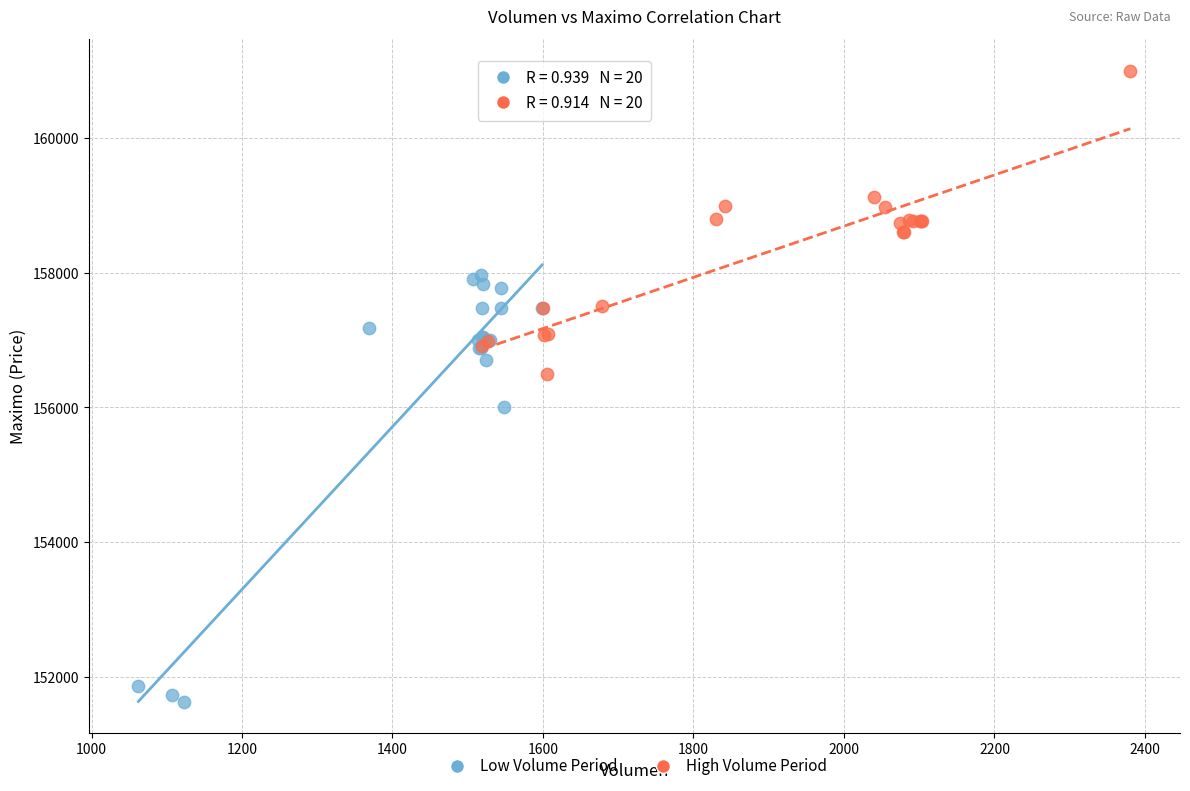

Which series has the largest Y range (max minus min)?

Low Volume Period